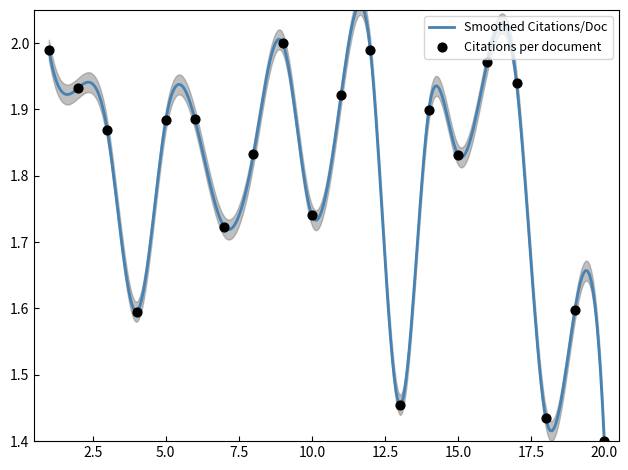

What is the change in value from 8 to 10?

-0.1